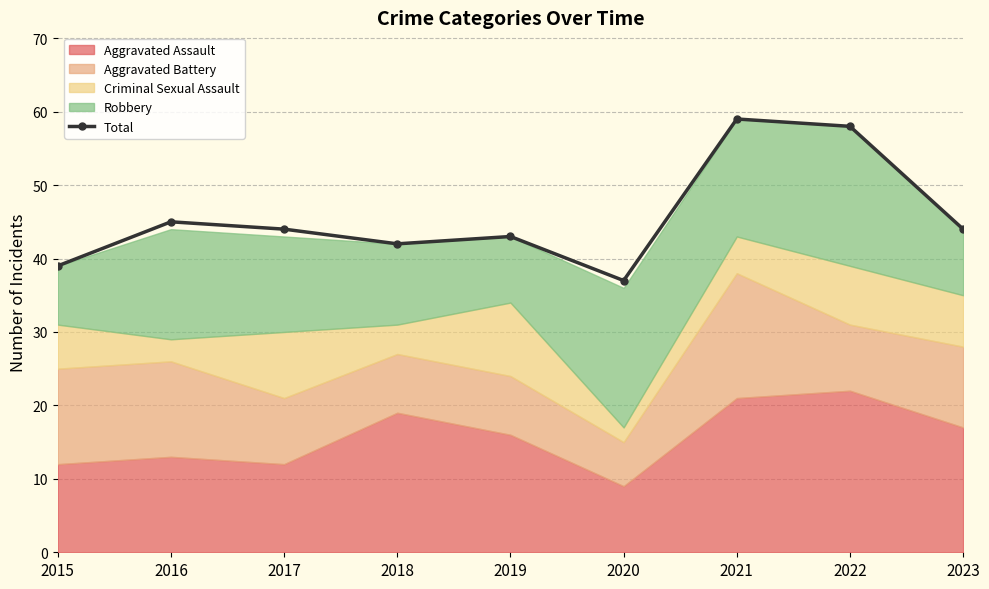

True or false: the data shows 67 at 2019.

False